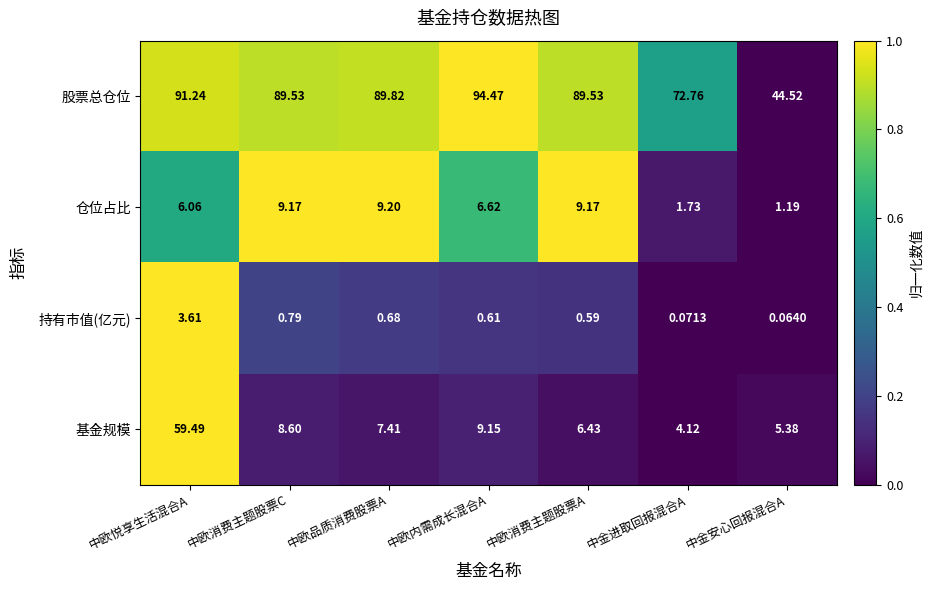

Between 中欧悦享生活混合A and 中欧消费主题股票A, which series saw the biggest shift?

基金规模